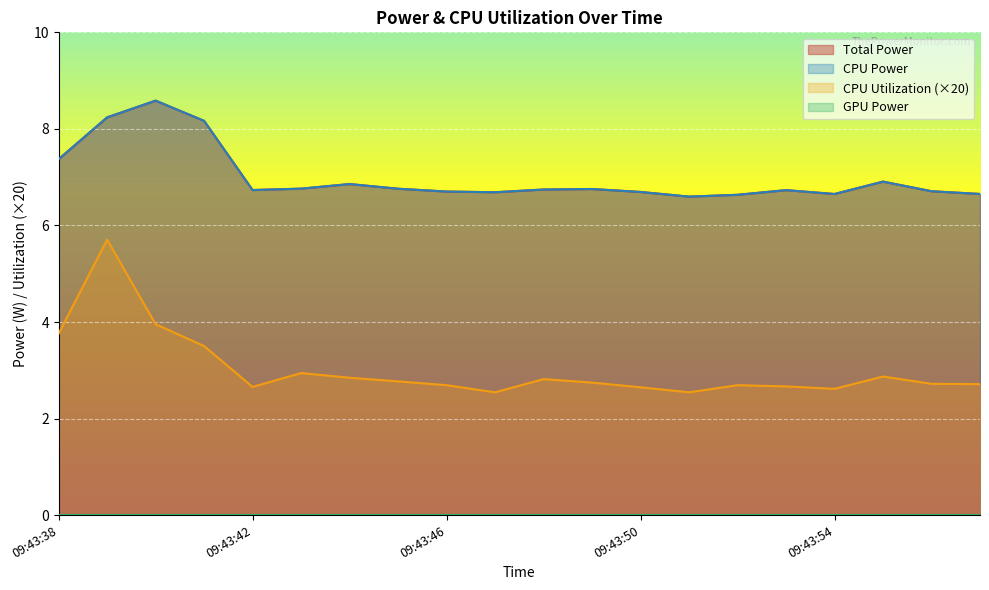

True or false: CPU Power and CPU Utilization cross at least once.

False